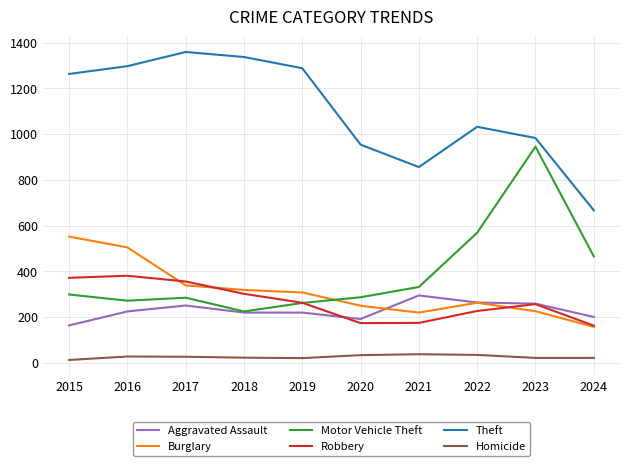

What are all the series names shown in the legend?

Aggravated Assault, Burglary, Motor Vehicle Theft, Robbery, Theft, Homicide